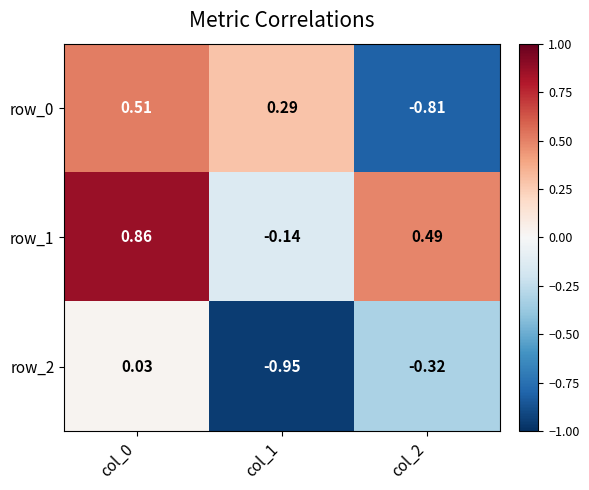

Is the value of row_2 at col_1 greater than the value of row_0 at col_2?

No